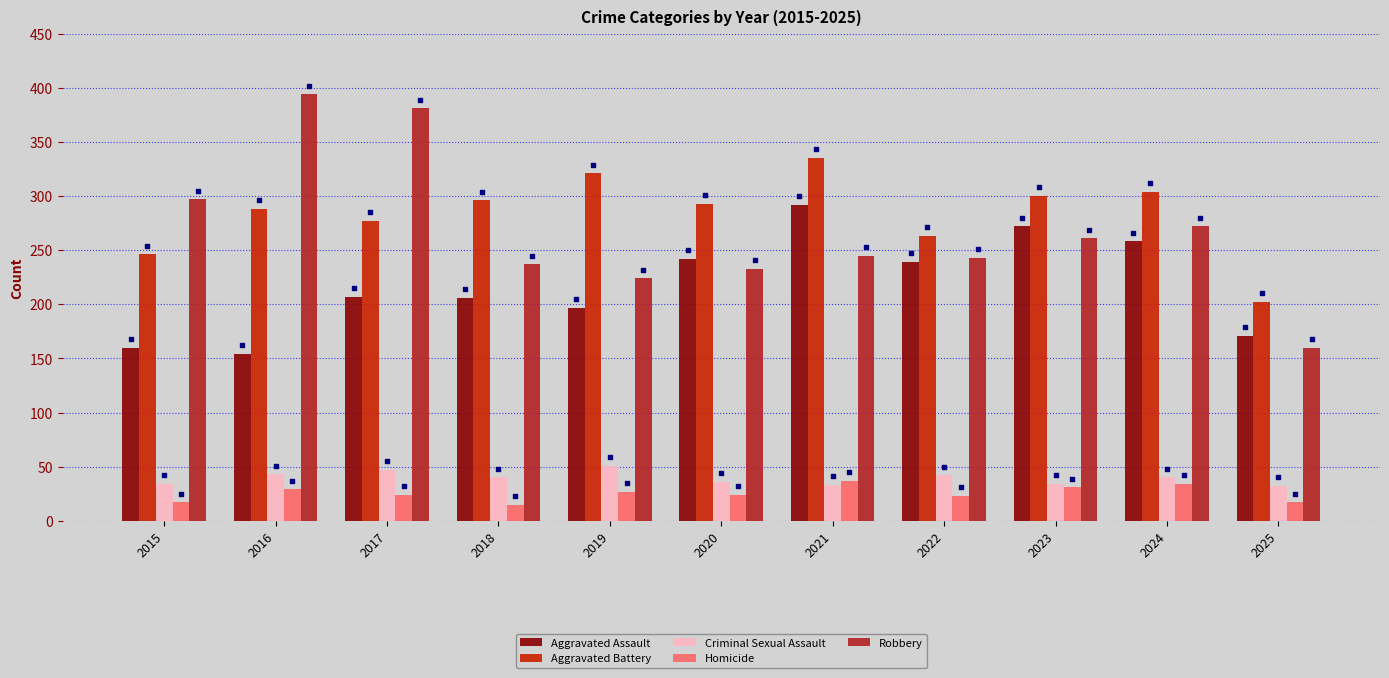

At how many categories does at least one series exceed 153?

11